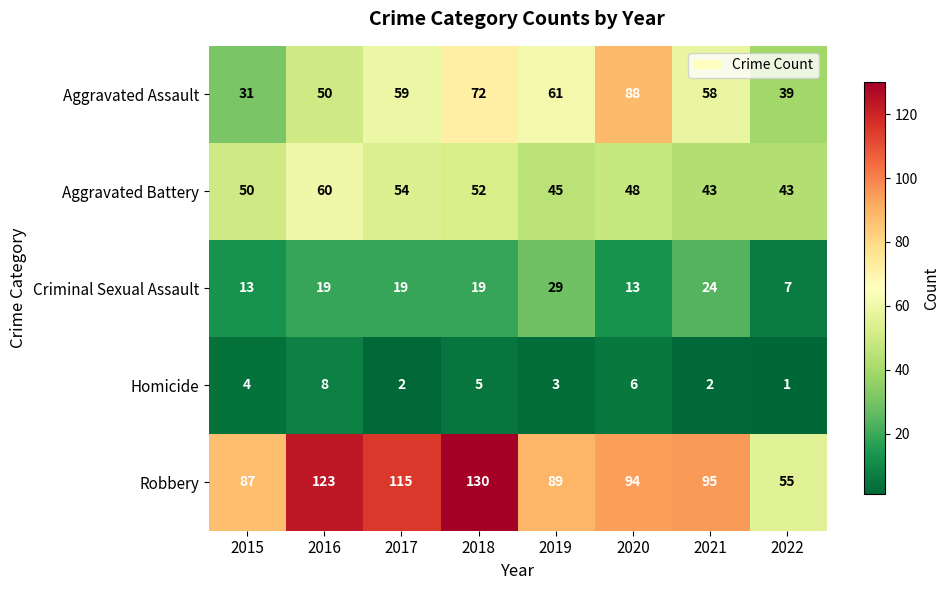

At how many categories does at least one series exceed 46?

8